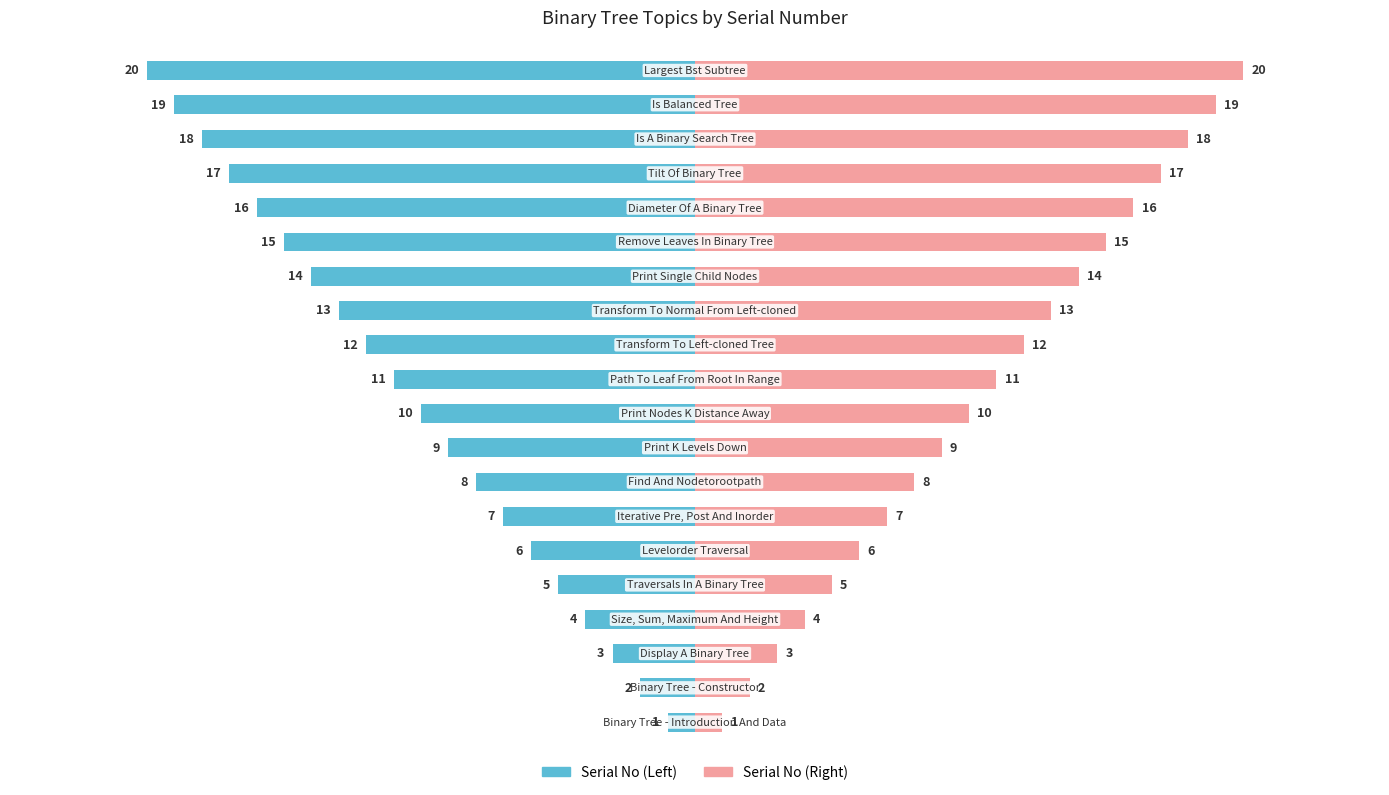

Between 3 and 8, which series saw the biggest shift?

Serial No (Left)